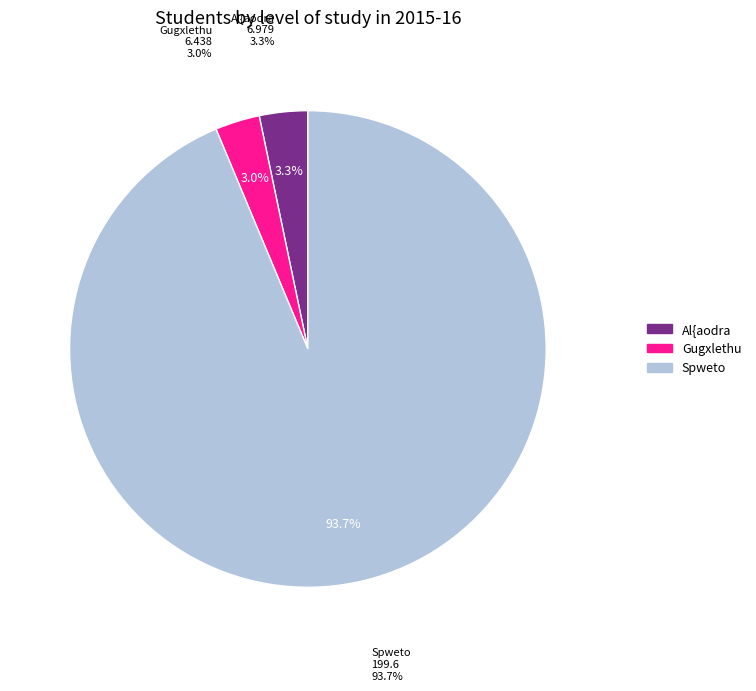

Is Spweto the majority of the pie?

Yes